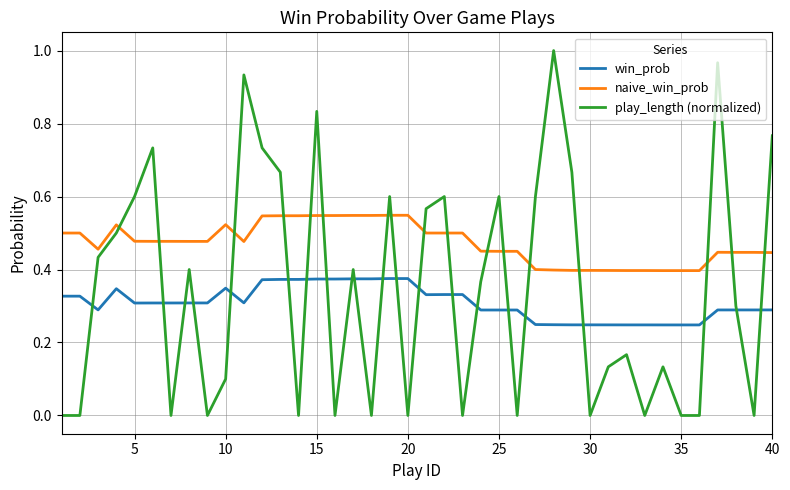

Which series has the largest total across all categories?

naive_win_prob